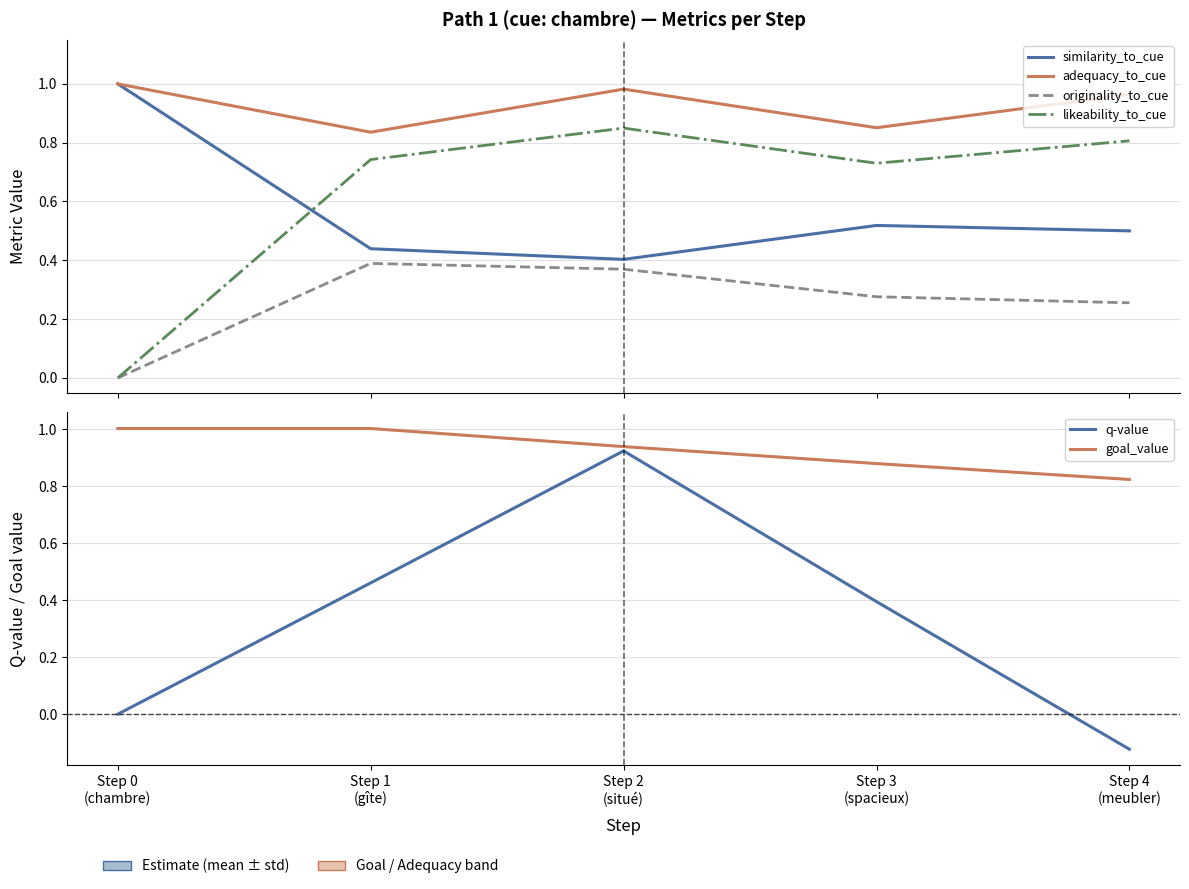

Reading left to right, transcribe all the data shown in this chart.

similarity_to_cue: Step 0
(chambre)=1.0	Step 1
(gîte)=0.4	Step 2
(situé)=0.4	Step 3
(spacieux)=0.5	Step 4
(meubler)=0.5
adequacy_to_cue: Step 0
(chambre)=1.0	Step 1
(gîte)=0.8	Step 2
(situé)=1.0	Step 3
(spacieux)=0.9	Step 4
(meubler)=1.0
originality_to_cue: Step 0
(chambre)=0.0	Step 1
(gîte)=0.4	Step 2
(situé)=0.4	Step 3
(spacieux)=0.3	Step 4
(meubler)=0.3
likeability_to_cue: Step 0
(chambre)=0.0	Step 1
(gîte)=0.7	Step 2
(situé)=0.8	Step 3
(spacieux)=0.7	Step 4
(meubler)=0.8
q-value: Step 0
(chambre)=0.0	Step 1
(gîte)=0.5	Step 2
(situé)=0.9	Step 3
(spacieux)=0.4	Step 4
(meubler)=-0.1
goal_value: Step 0
(chambre)=1.0	Step 1
(gîte)=1.0	Step 2
(situé)=0.9	Step 3
(spacieux)=0.9	Step 4
(meubler)=0.8